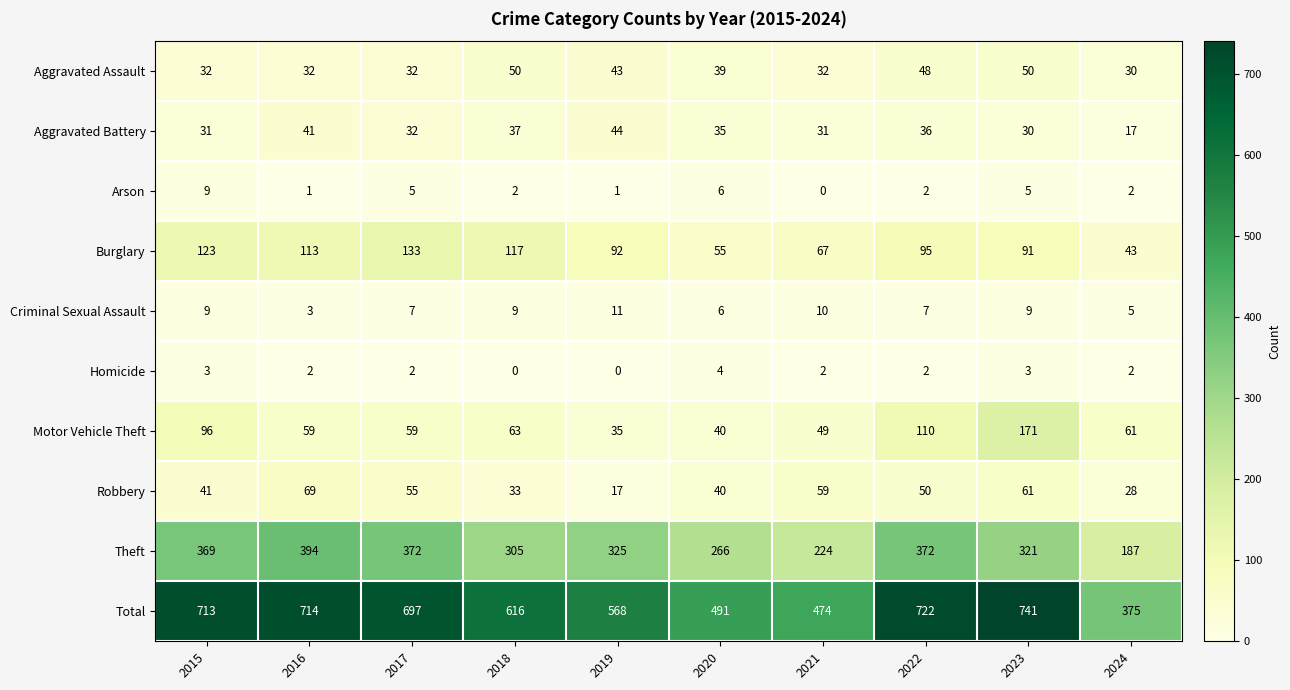

Rank the series at 2019 from highest to lowest value.

Total, Theft, Burglary, Aggravated Battery, Aggravated Assault, Motor Vehicle Theft, Robbery, Criminal Sexual Assault, Arson, Homicide